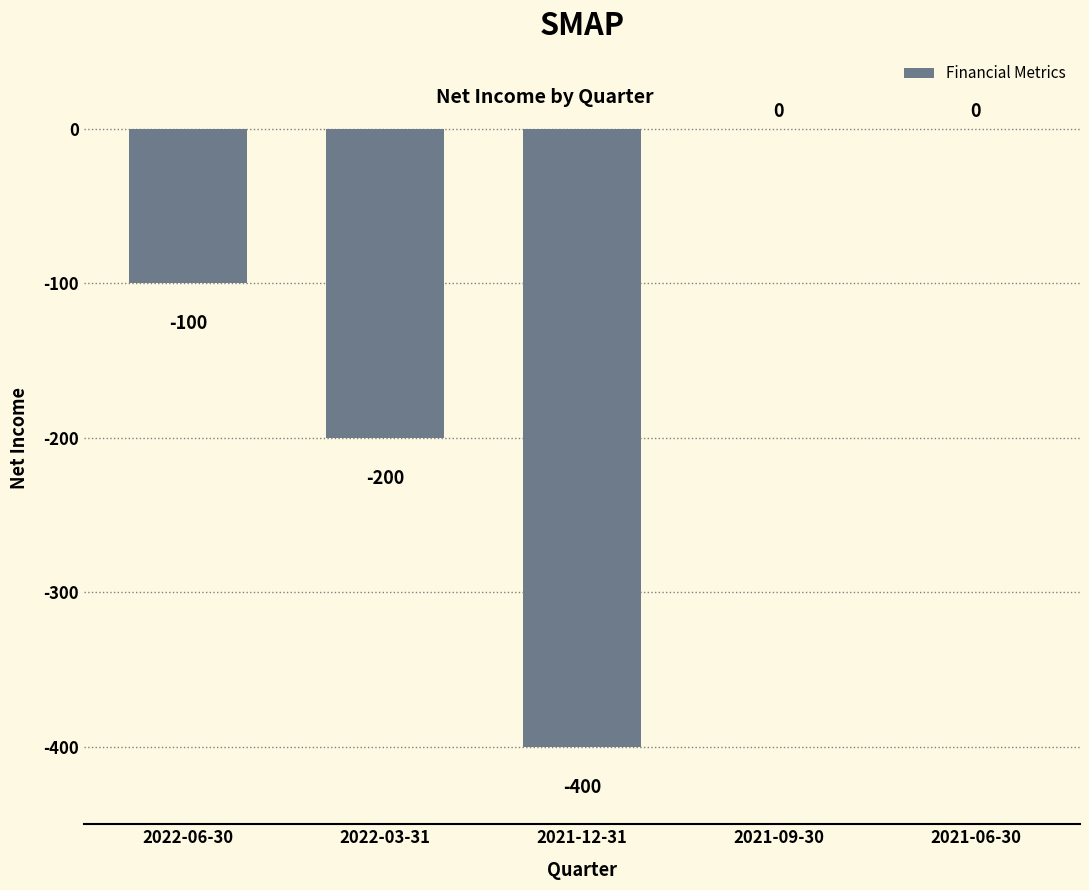

Reading left to right, extract all data points from this chart.

-100	-200	-400	0	0